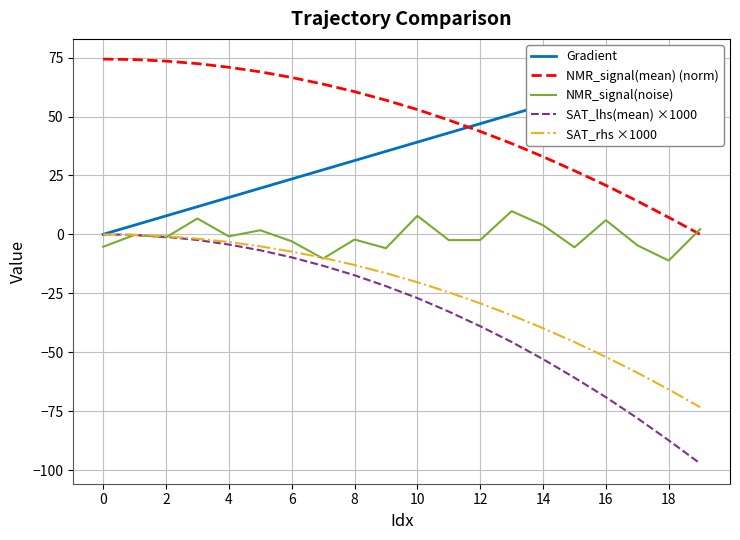

Is it true that NMR_signal(mean) (norm) equals 66.6 at 6?

True